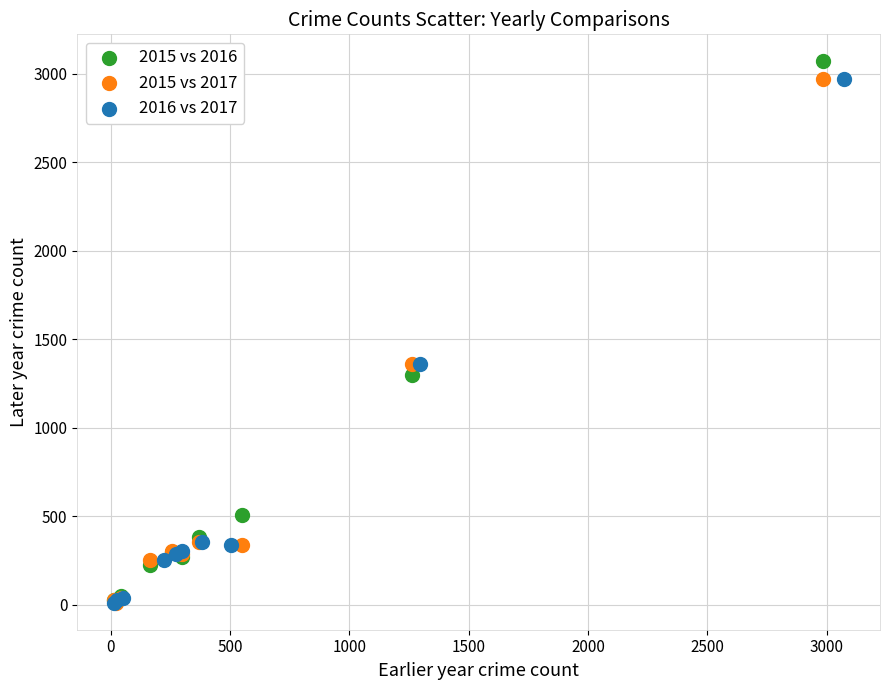

Which series has the widest spread of Y values?

2015 vs 2016